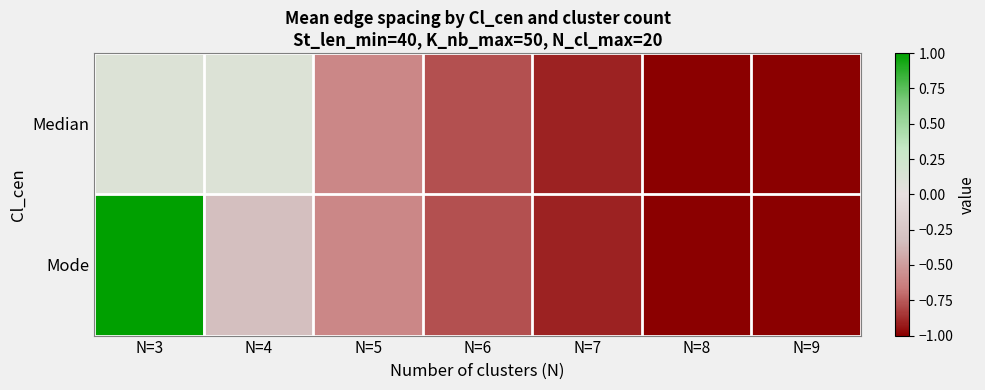

Reading left to right, transcribe all the data shown in this chart.

Median: N=3=0.1	N=4=0.1	N=5=-0.6	N=6=-0.8	N=7=-0.9	N=8=-1.0	N=9=-1.0
Mode: N=3=1.0	N=4=-0.3	N=5=-0.6	N=6=-0.8	N=7=-0.9	N=8=-1.0	N=9=-1.0